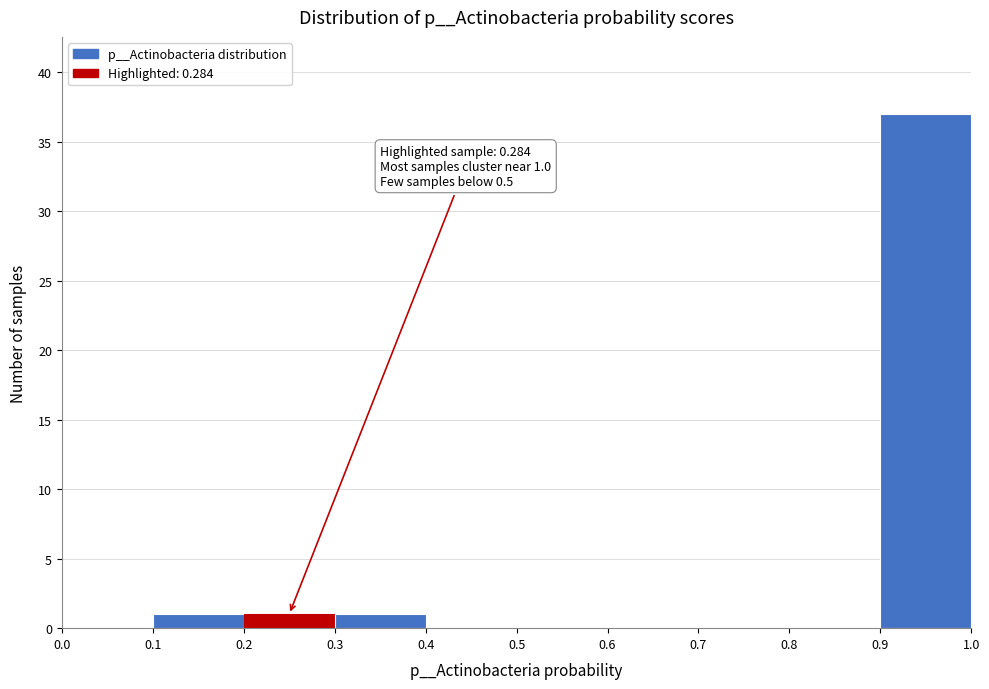

Which range on the x-axis has the tallest bar?

0.9 to 1.0